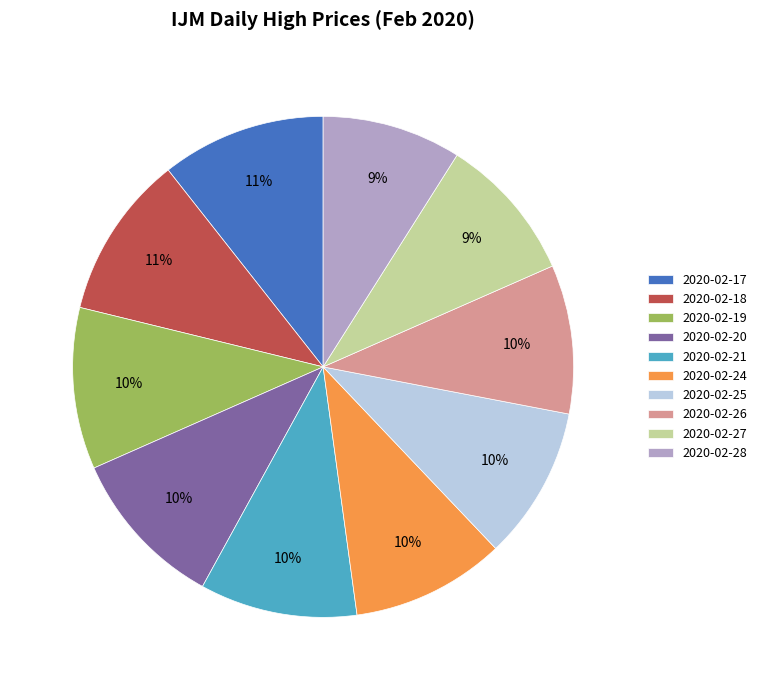

Between 2020-02-27 and 2020-02-21, which is larger?

2020-02-21